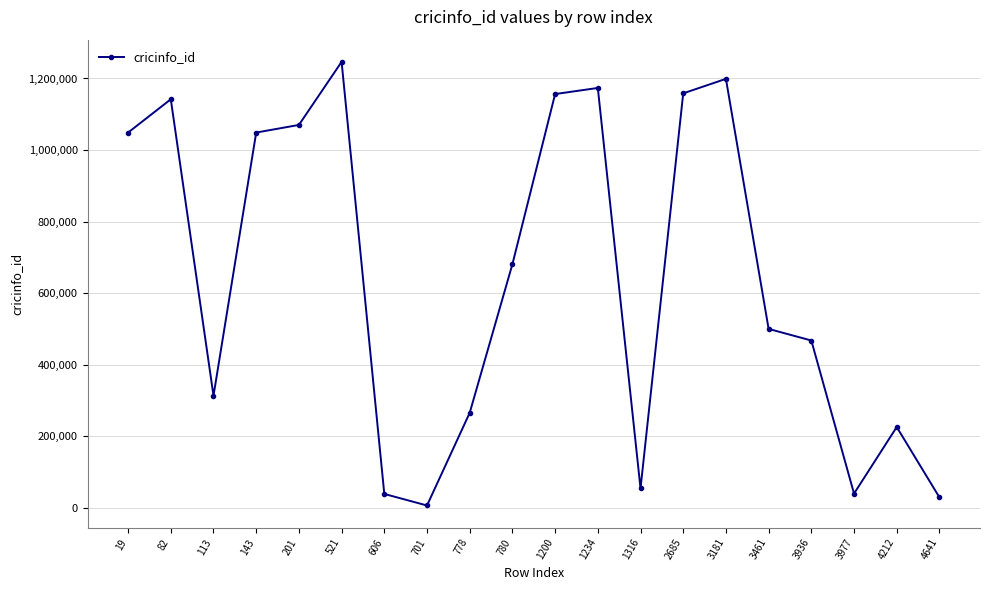

What is the maximum value shown in the chart?

1246451